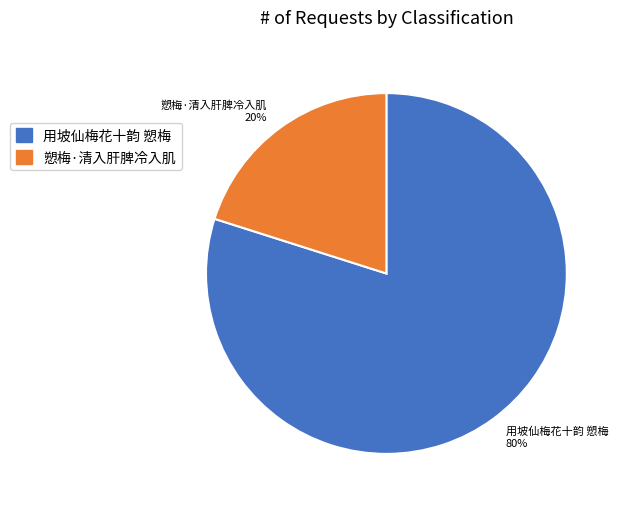

Count the number of slices in the pie.

2